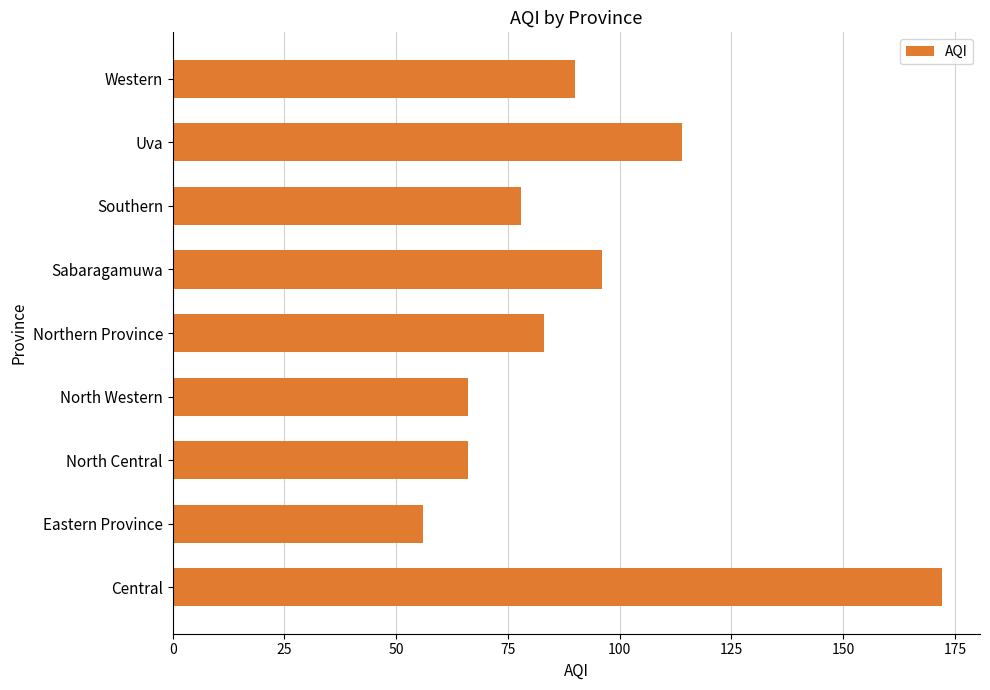

Is it true that the value at Northern Province is 83?

True